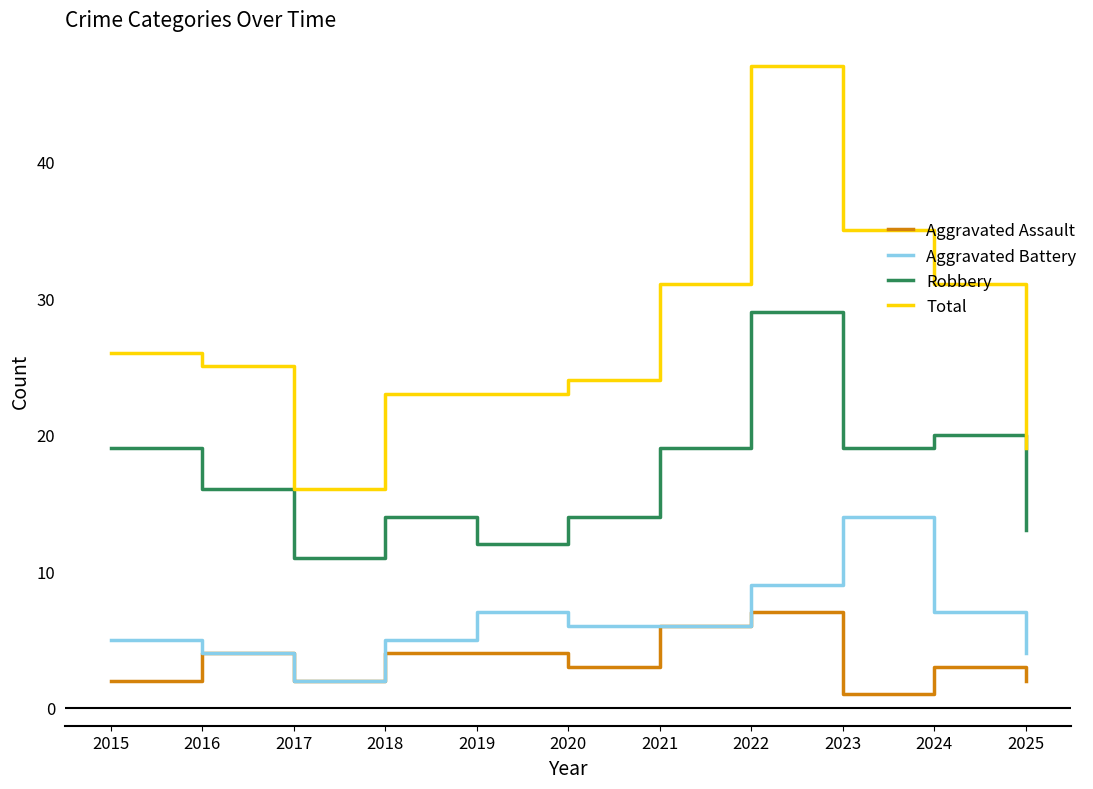

List the series in order of their peak value, highest first.

Total, Robbery, Aggravated Battery, Aggravated Assault